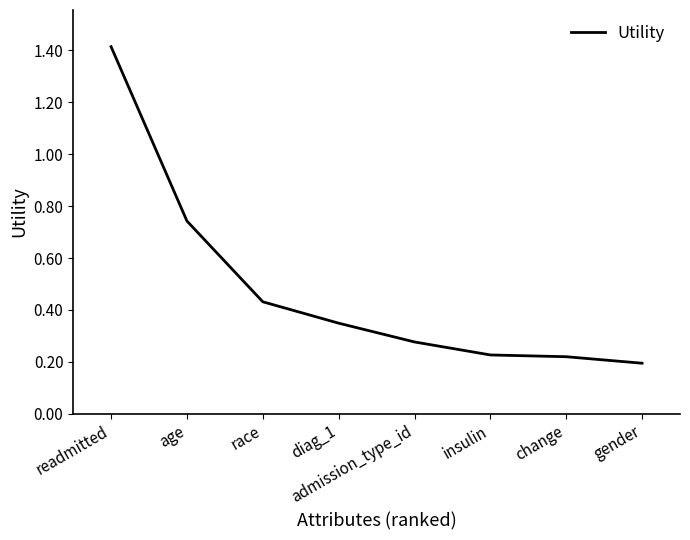

What position from the right is gender?

1